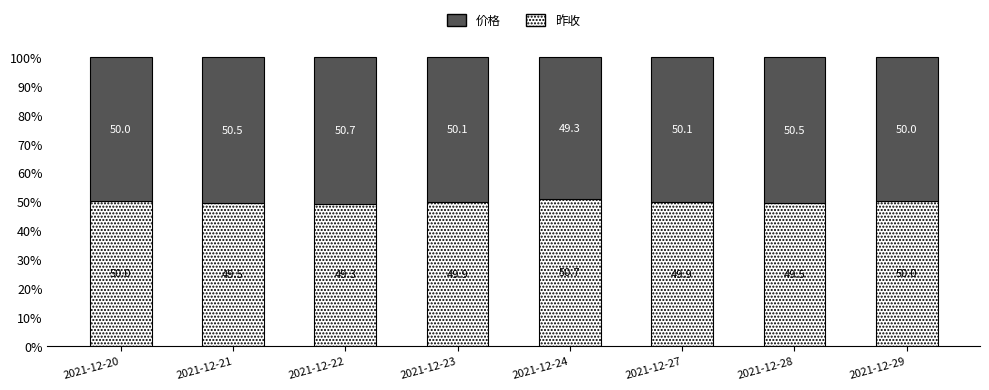

What is the sum of the 昨收 values at 2021-12-28 and 2021-12-20?

99.5